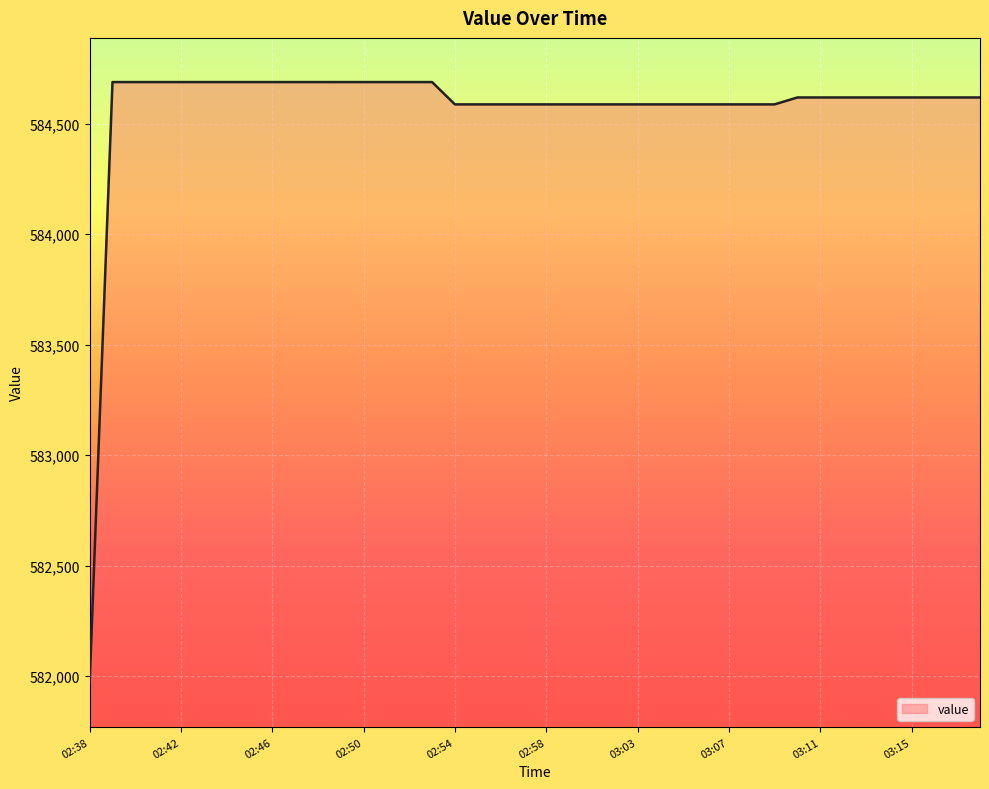

What is the maximum value shown in the chart?

584688.9